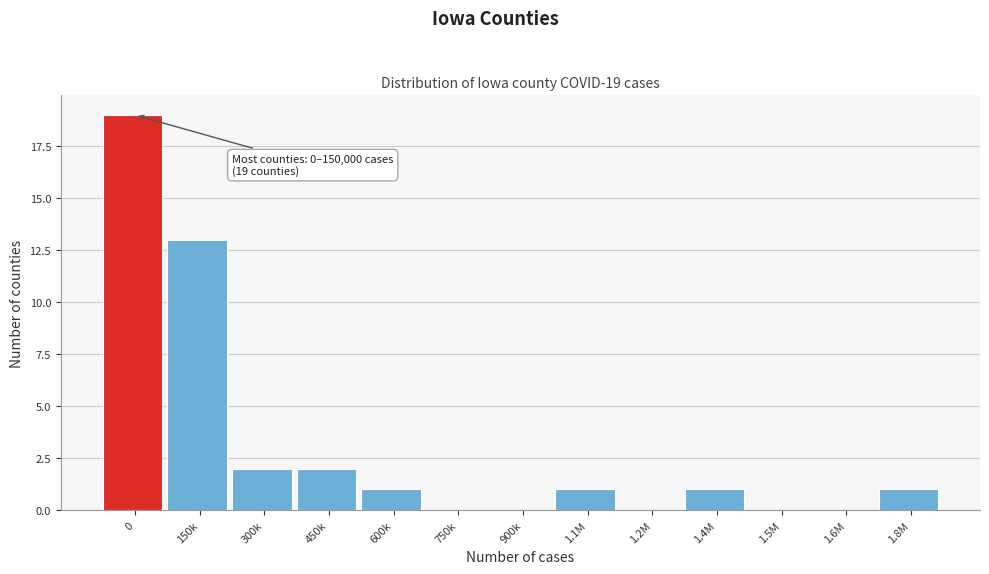

Reading left to right, extract all data points from this chart.

0=19	150k=13	300k=2	450k=2	600k=1	750k=0	900k=0	1.1M=1	1.2M=0	1.4M=1	1.5M=0	1.6M=0	1.8M=1